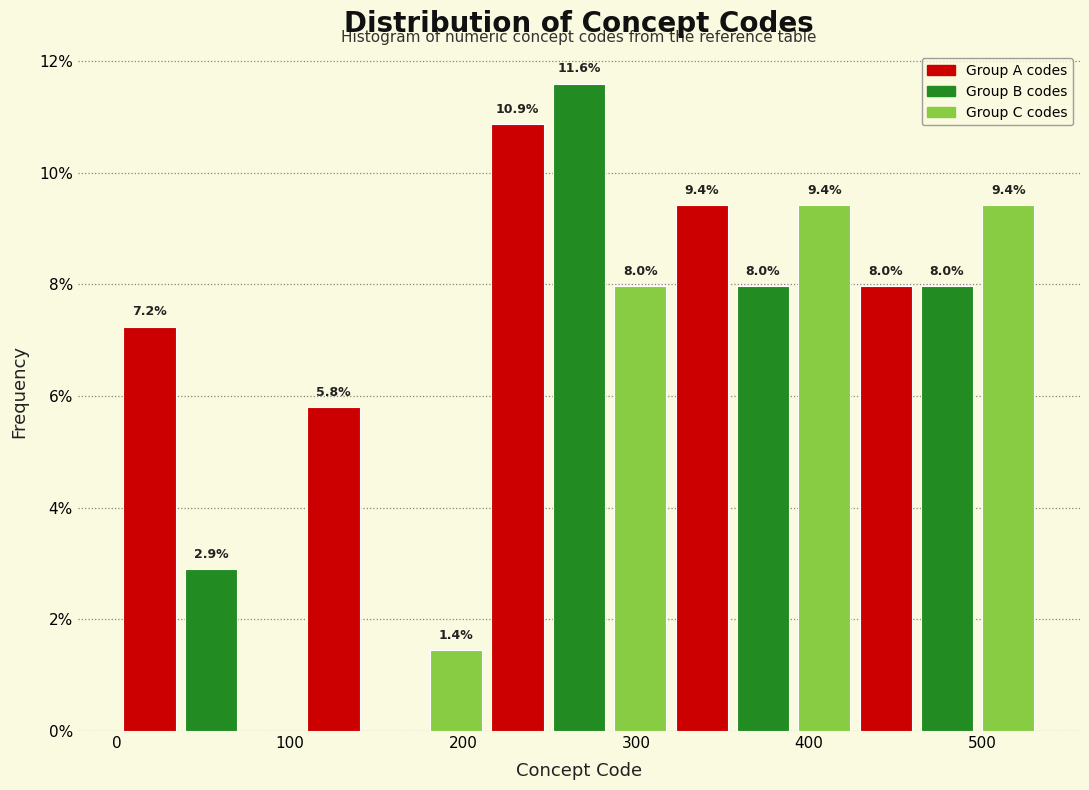

Read against the x-axis, roughly where is the centre of the tallest bar?

270